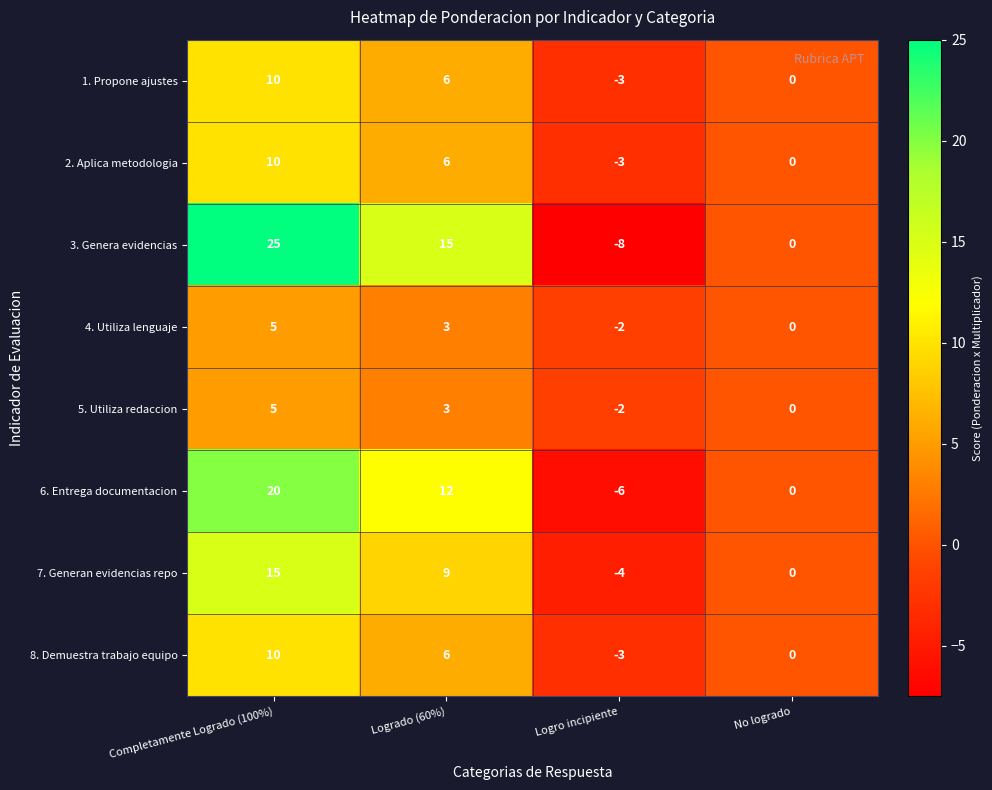

Where does the 3. Genera evidencias series first go above 15?

Completamente Logrado (100%)